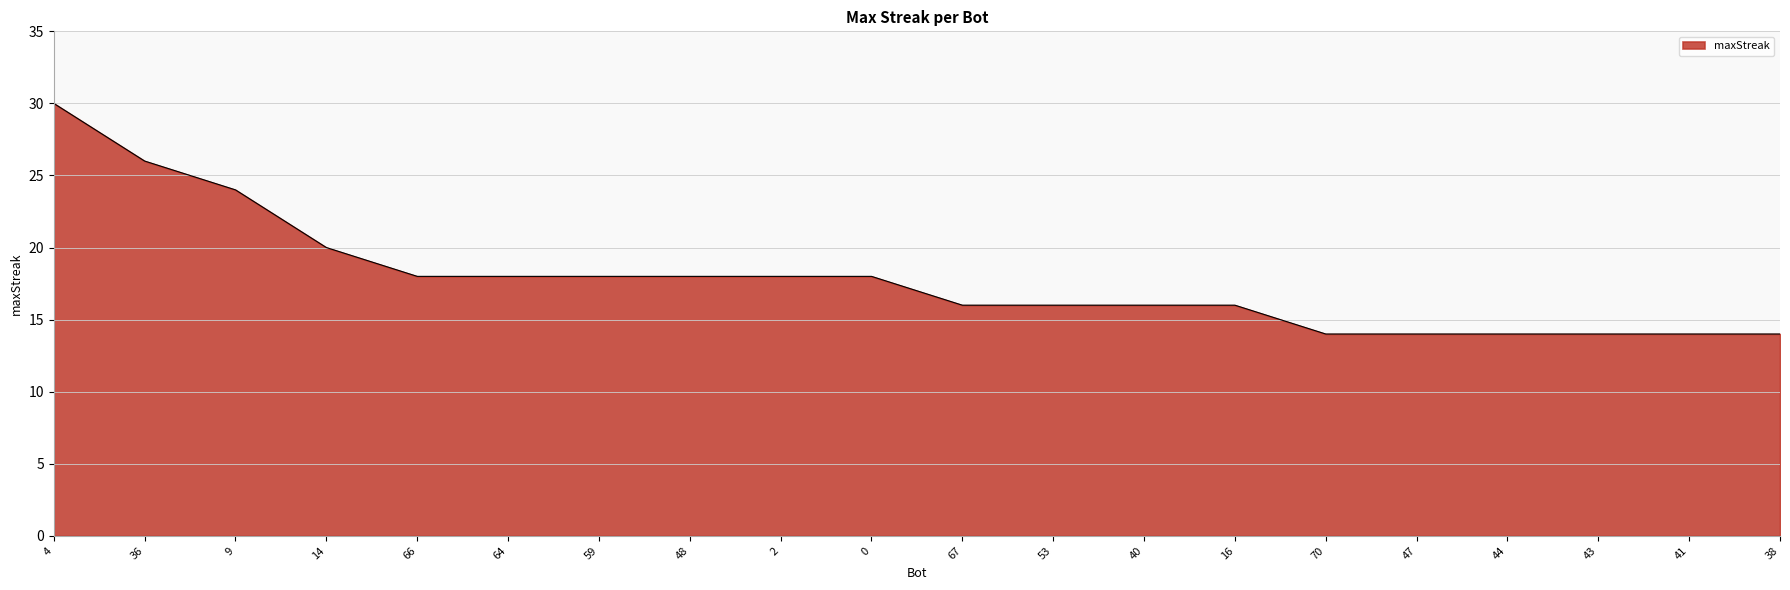

What position from the left is 48?

8